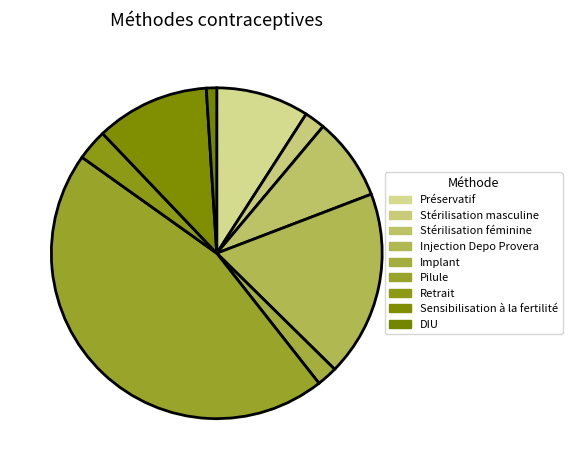

To the nearest percent, what is the difference between the largest and smallest slice percentages?

44%